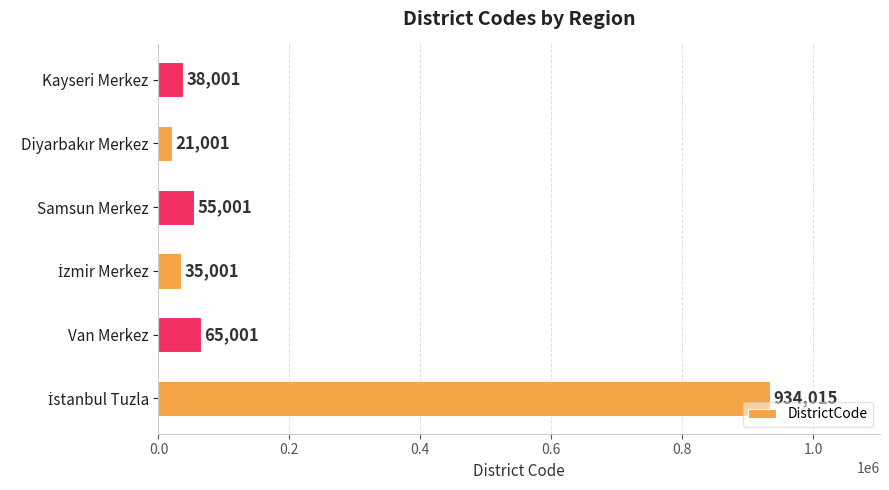

Where is the data nearest to the value 477508?

Van Merkez